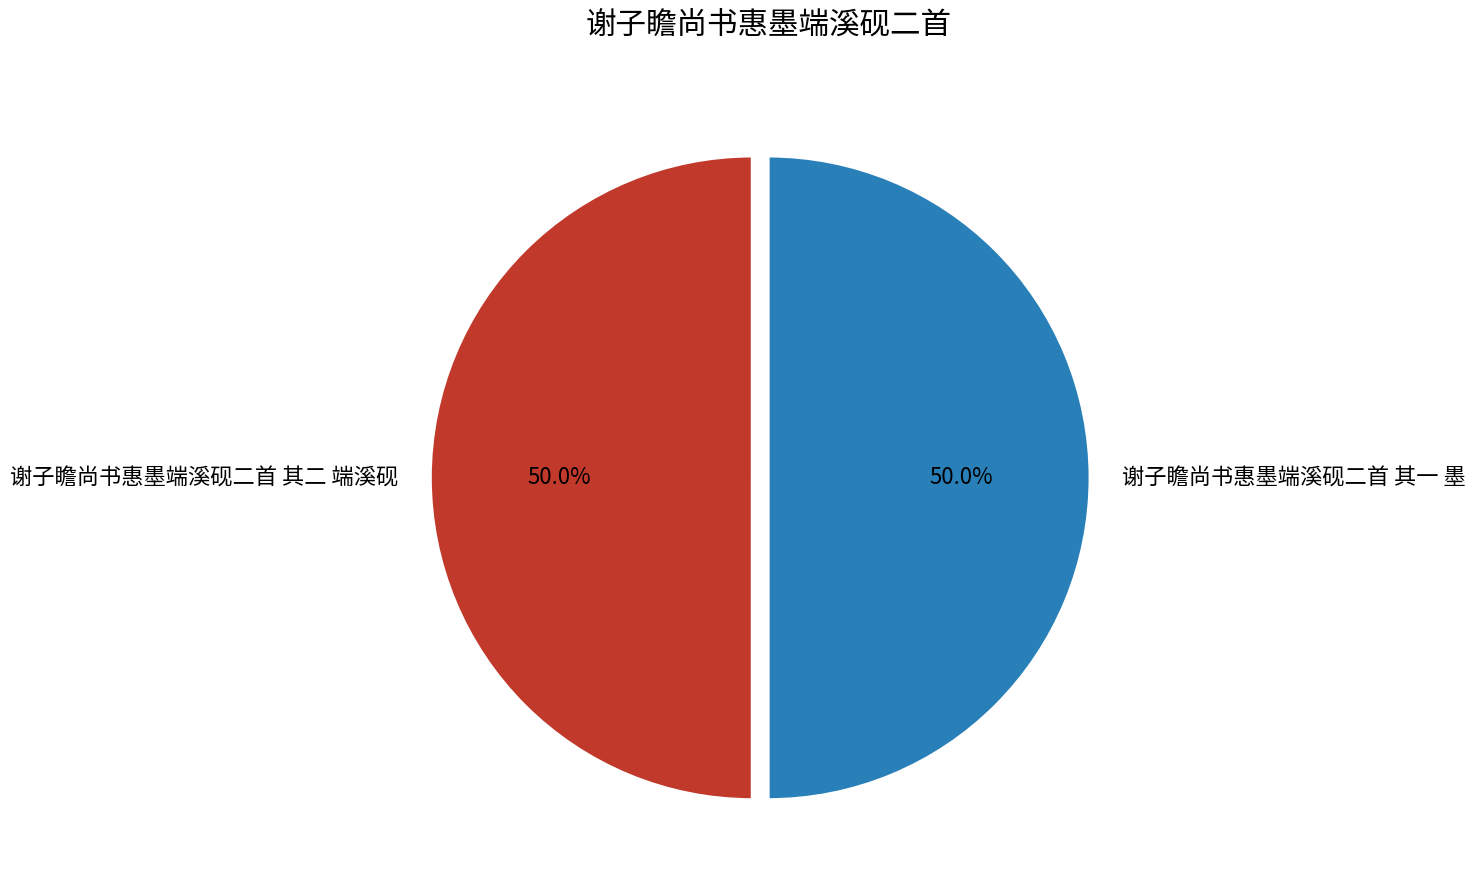

To the nearest percent, what percentage of the pie is 谢子瞻尚书惠墨端溪砚二首 其二 端溪砚?

50%